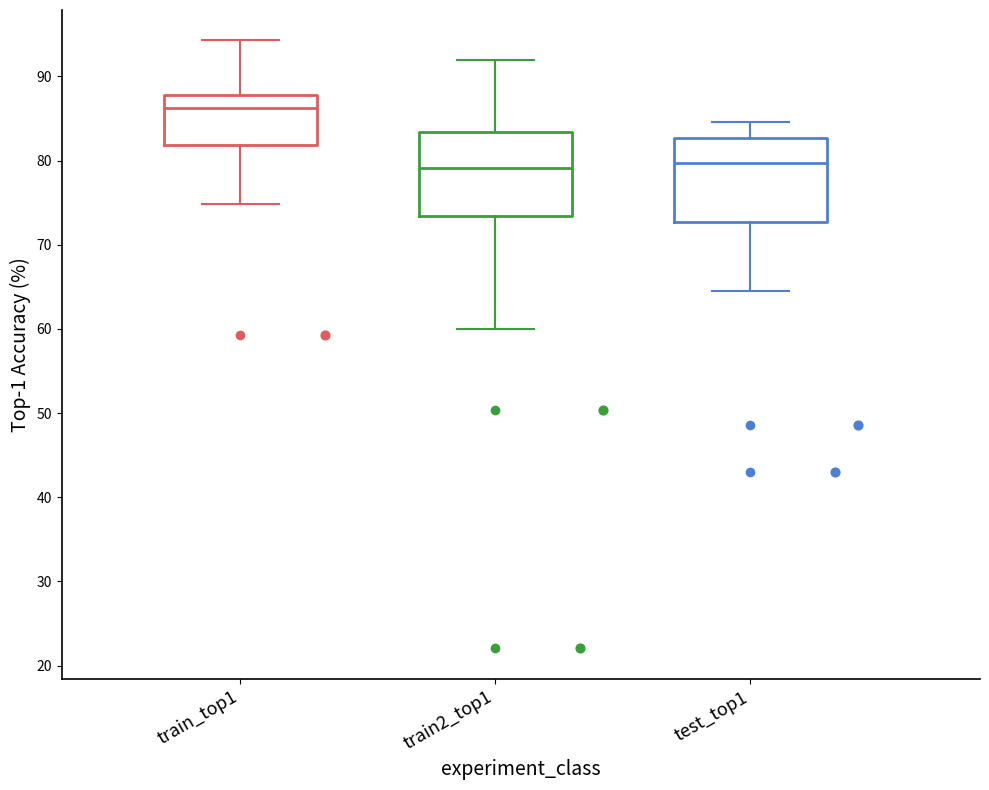

Reading left to right, read every box against the y-axis: the position of its median line, the range the box covers, and the ends of its whiskers. The values are not printed on the chart, so give them approximately, as read against the axis.

train_top1: median 86, box 82 to 88, whiskers 75 to 94
train2_top1: median 79, box 73 to 83, whiskers 60 to 92
test_top1: median 80, box 73 to 83, whiskers 65 to 85